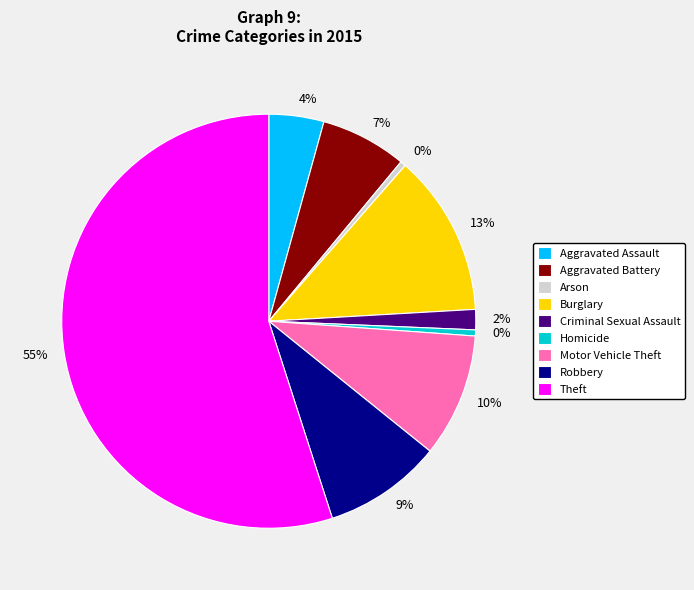

Between Criminal Sexual Assault and Robbery, which is larger?

Robbery